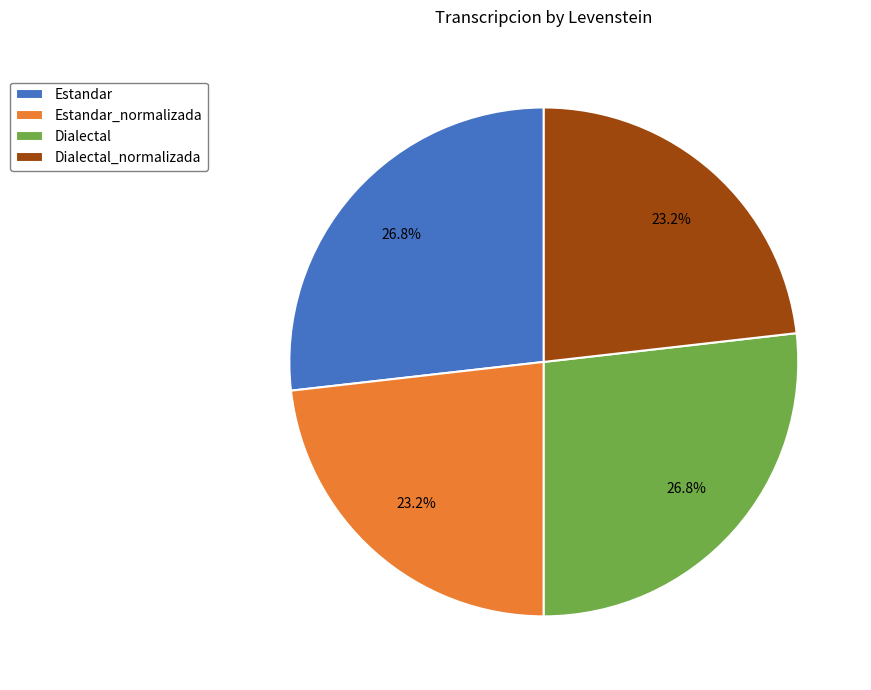

The Estandar slice represents 22% of the pie. True or false?

False